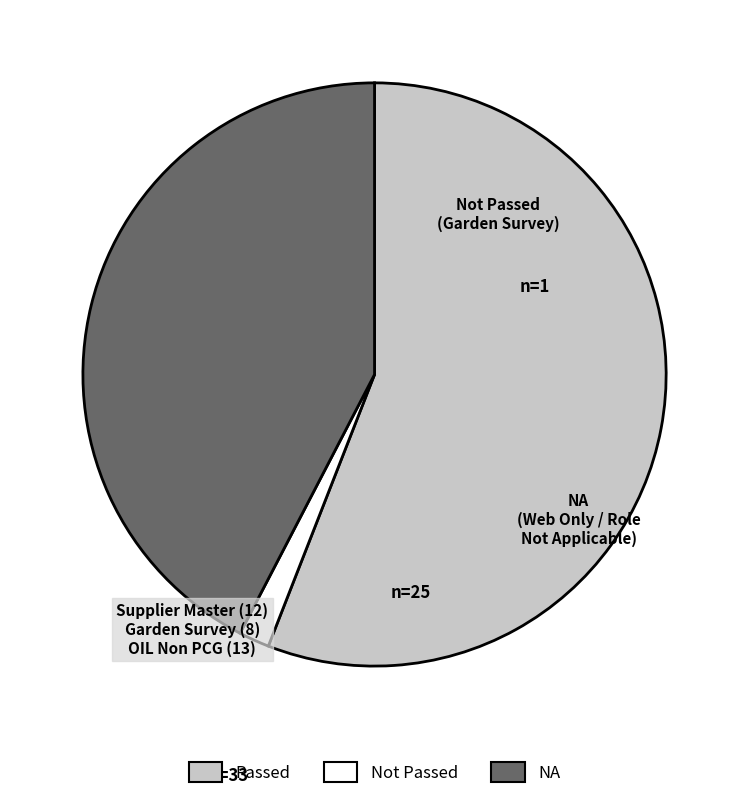

Count the number of slices in the pie.

3